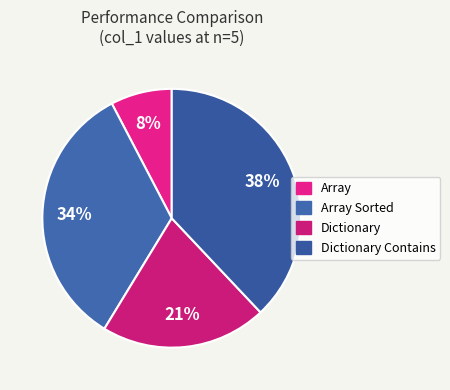

What is the largest slice in the pie chart?

Dictionary Contains